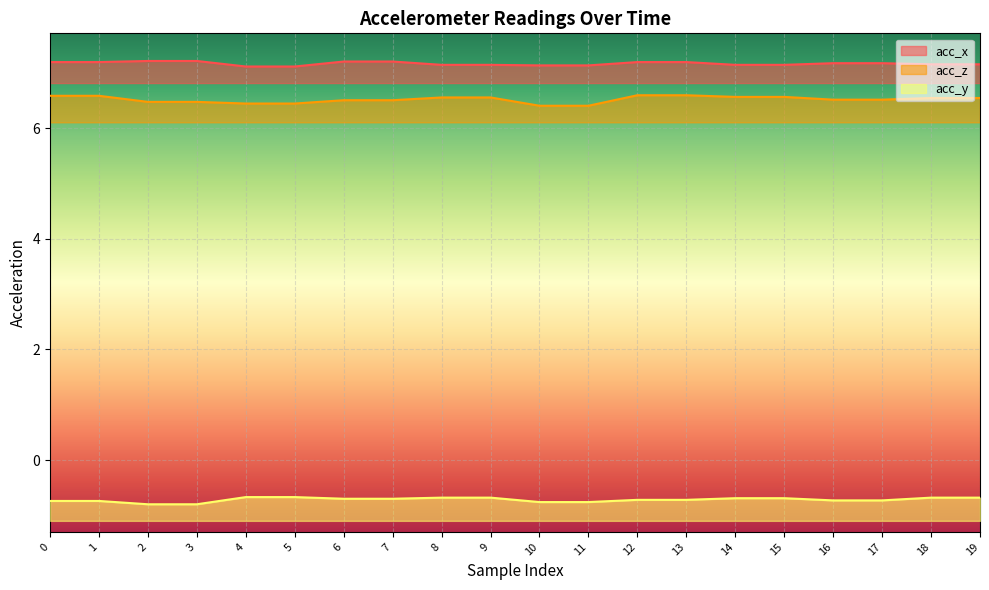

What are all the series names shown in the legend?

acc_x, acc_z, acc_y